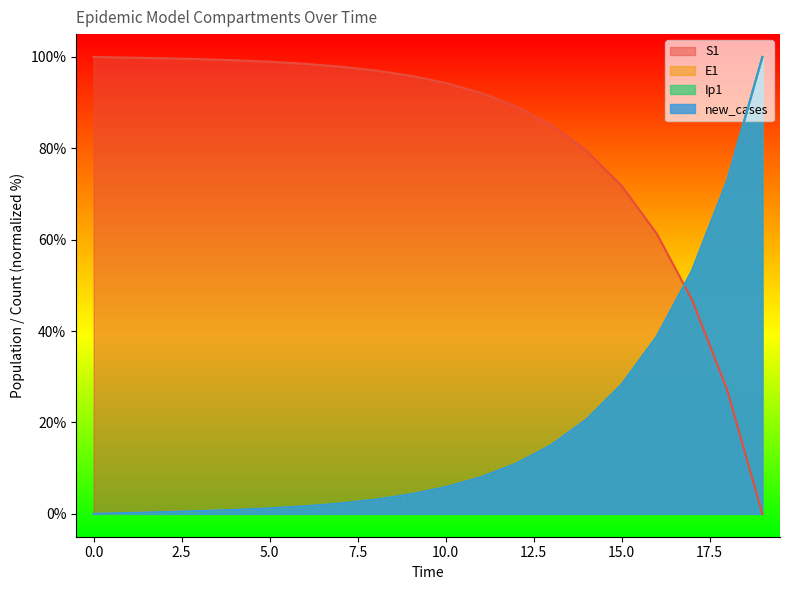

What is the average value of the new_cases series?

18.4